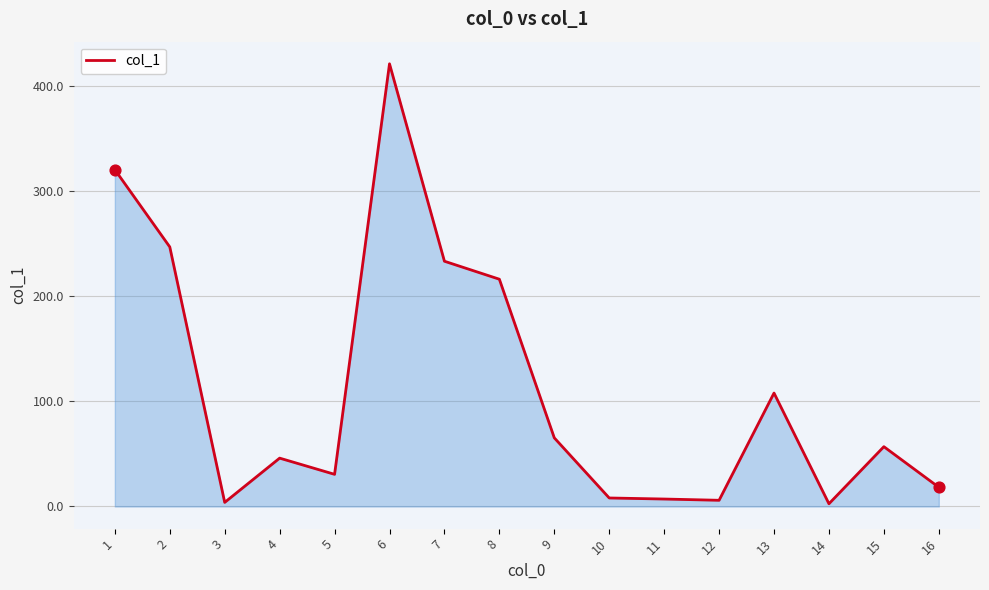

What is the change in value from 5 to 8?

+185.6